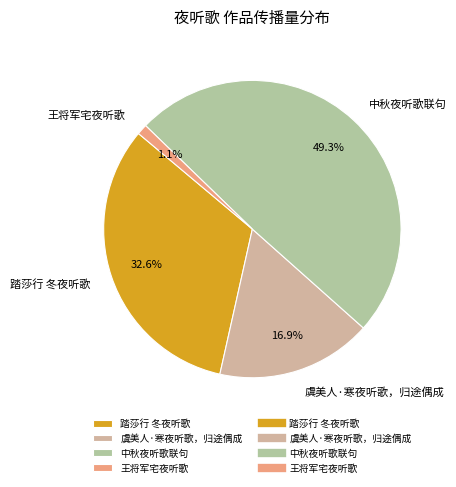

How many segments does this pie chart have?

4